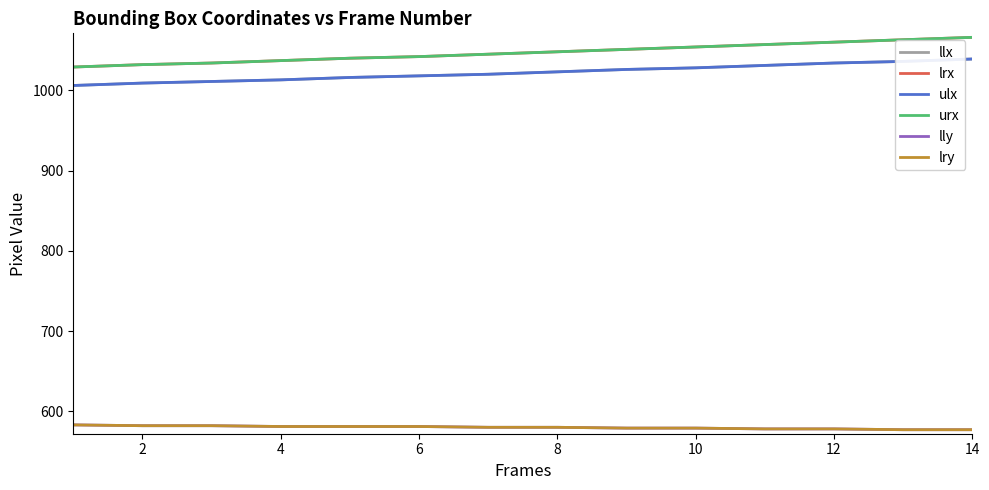

True or false: lrx has more than 2 interior local peaks.

False